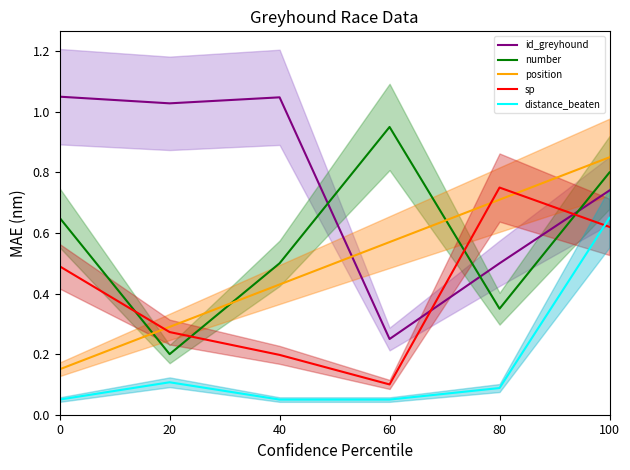

List the series in order of their peak value, lowest first.

distance_beaten, sp, position, number, id_greyhound